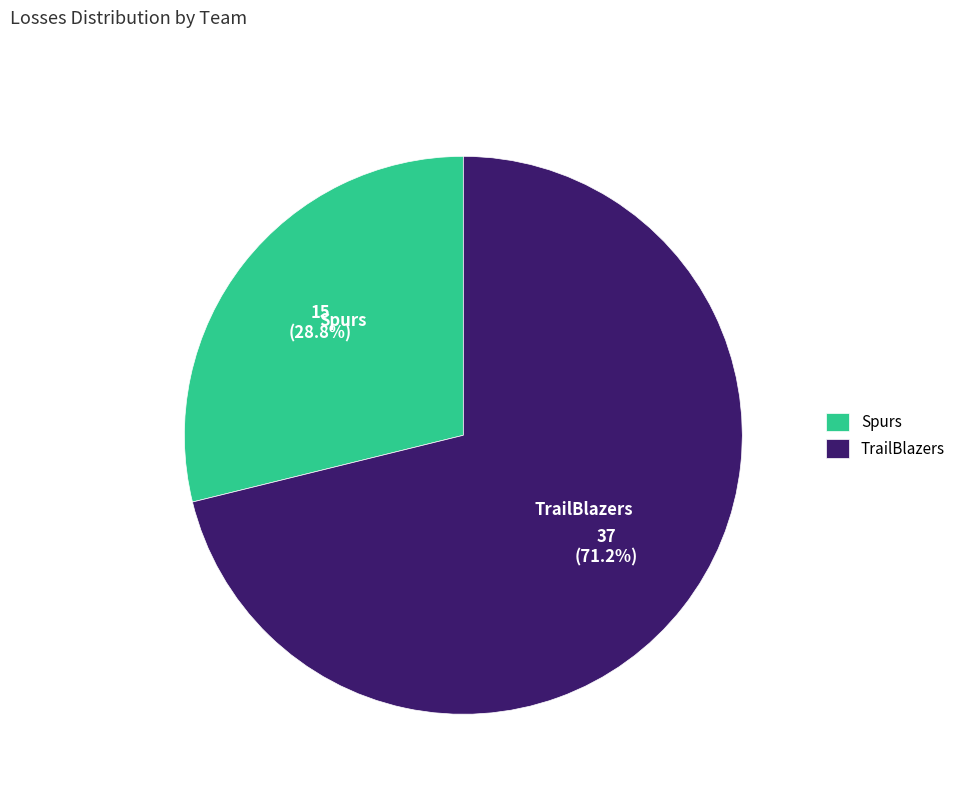

Does any single category account for the majority?

Yes